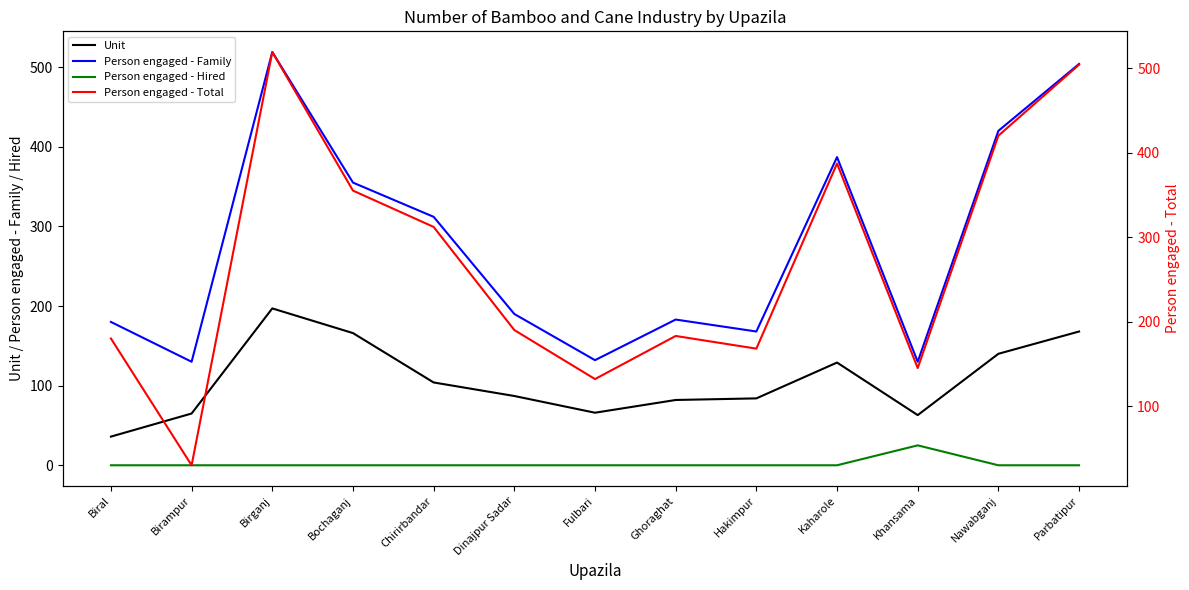

True or false: Person engaged - Family and Unit cross at least once.

False